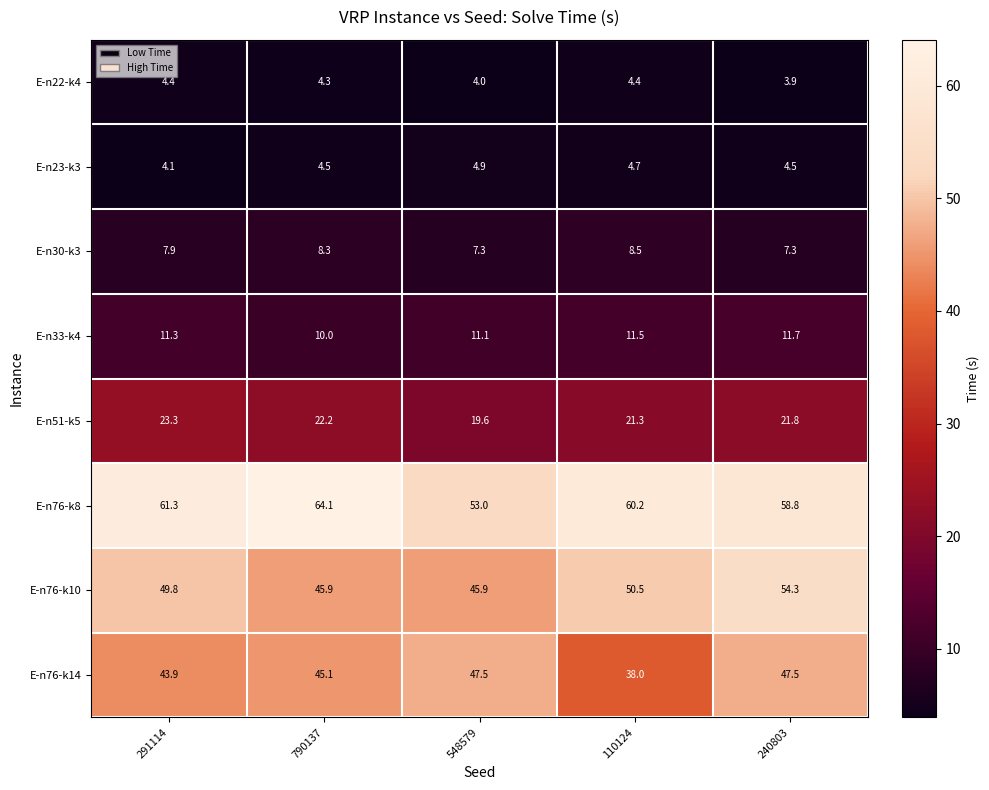

At which category does the chart reach its peak across all series?

790137